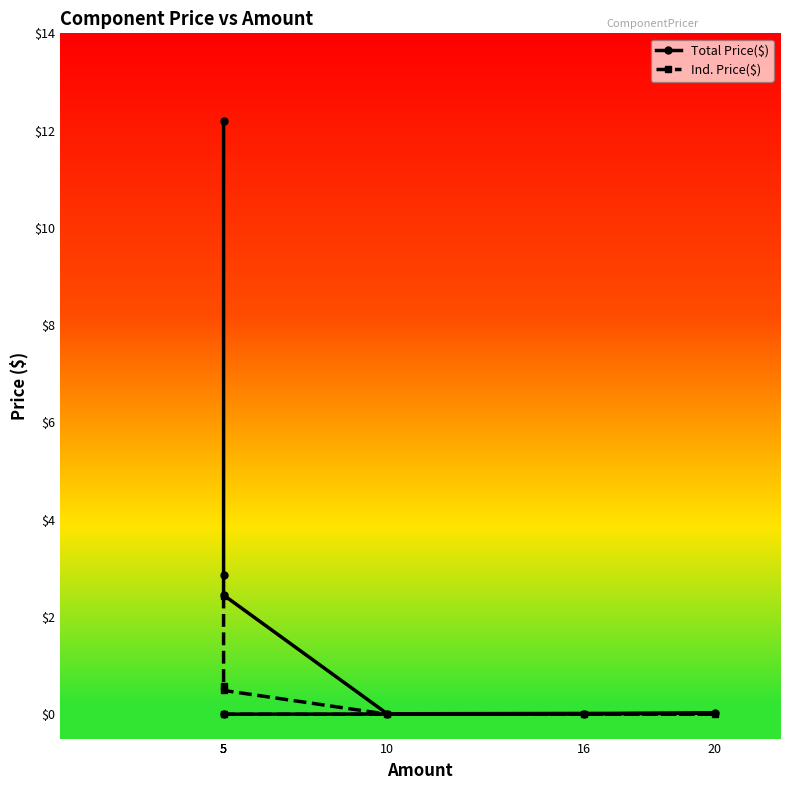

Which category has the lowest value across all series?

5